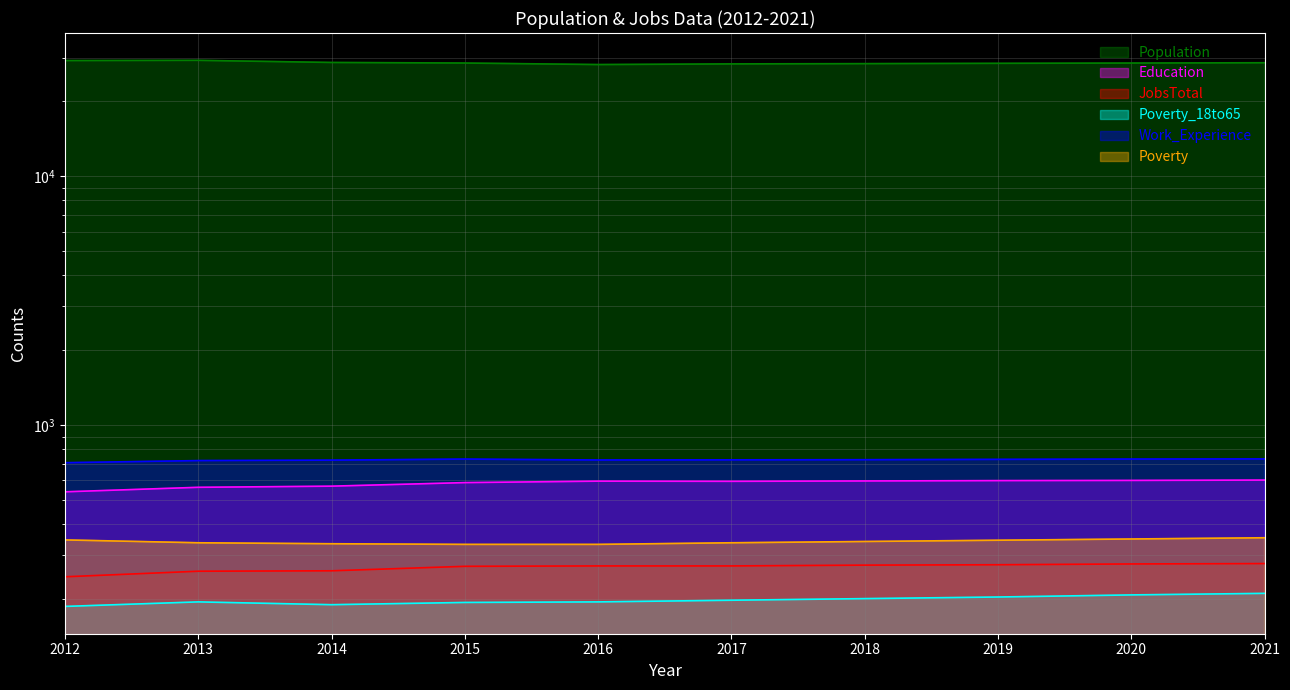

True or false: Education has more than 2 points higher than both neighbors.

False